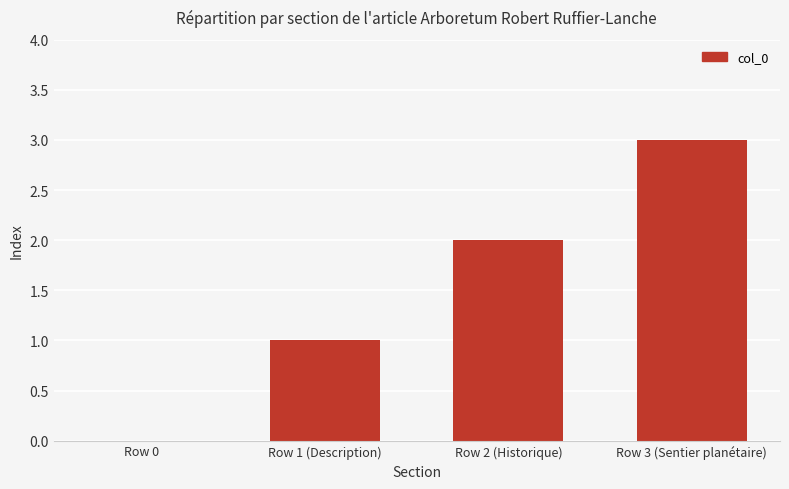

Which label corresponds to the largest value in the chart?

Row 3 (Sentier planétaire)